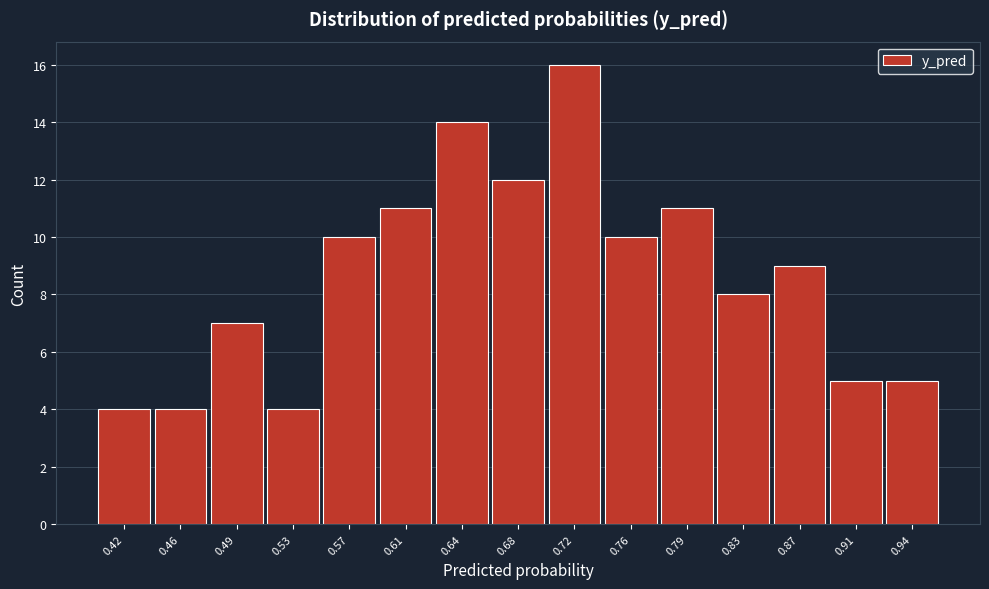

Reading left to right, list all the values displayed in this chart.

4	4	7	4	10	11	14	12	16	10	11	8	9	5	5